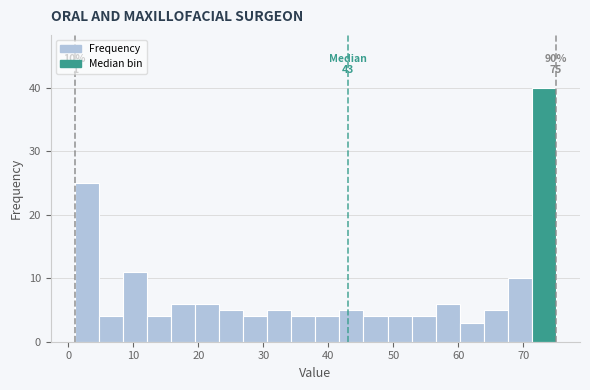

Read against the x-axis, roughly where is the centre of the tallest bar?

73